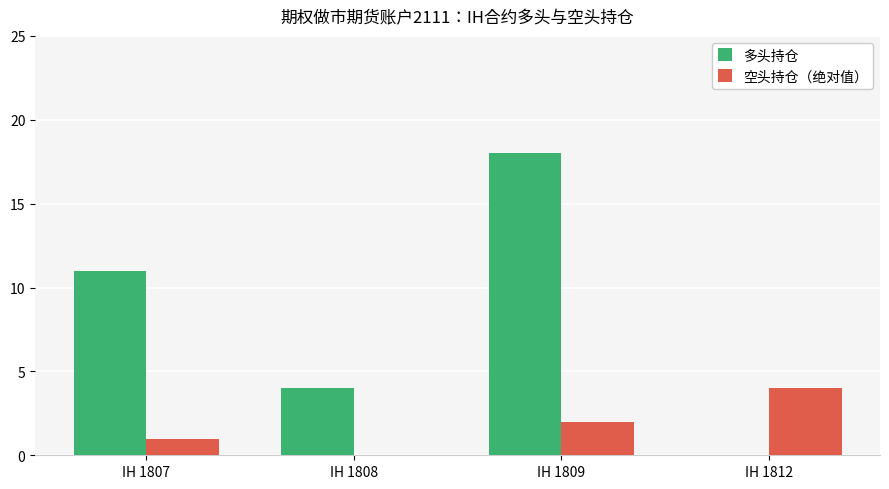

Is it true that 多头持仓 equals 4 at IH 1808?

True